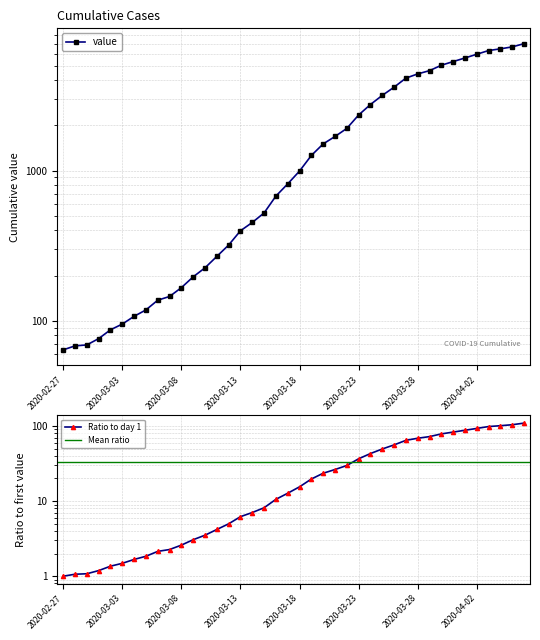

True or false: there are more than 1 points higher than both neighbors.

False